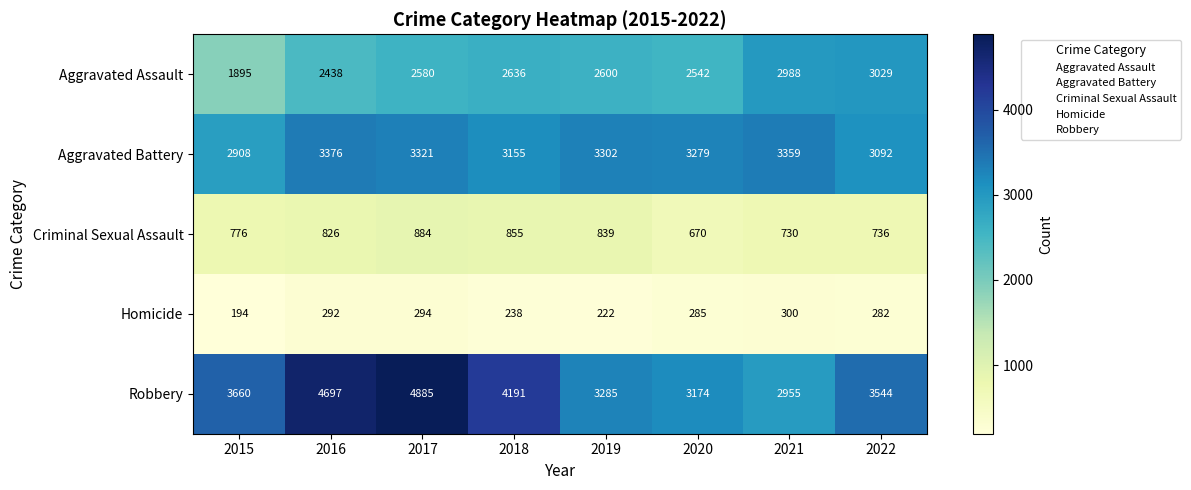

The value of Robbery at 2016 is 4697. True or false?

True